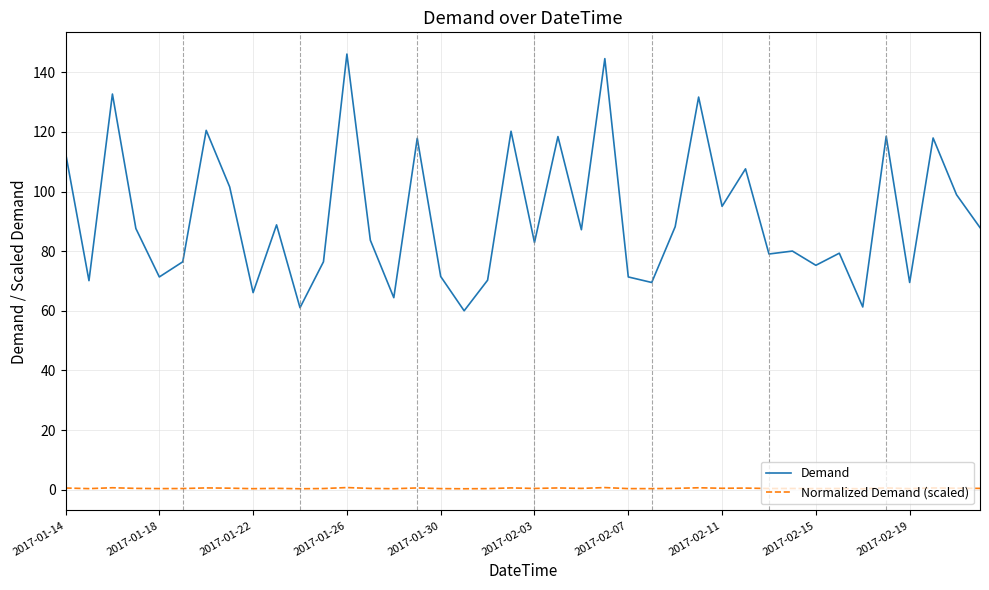

Which series has the largest range (max minus min)?

Demand